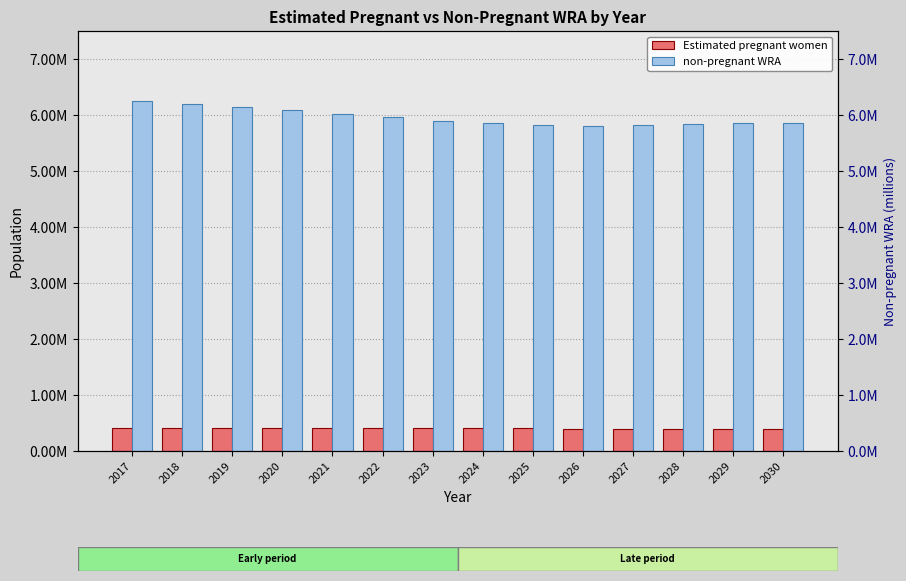

Between 2029 and 2019, which is larger?

2019